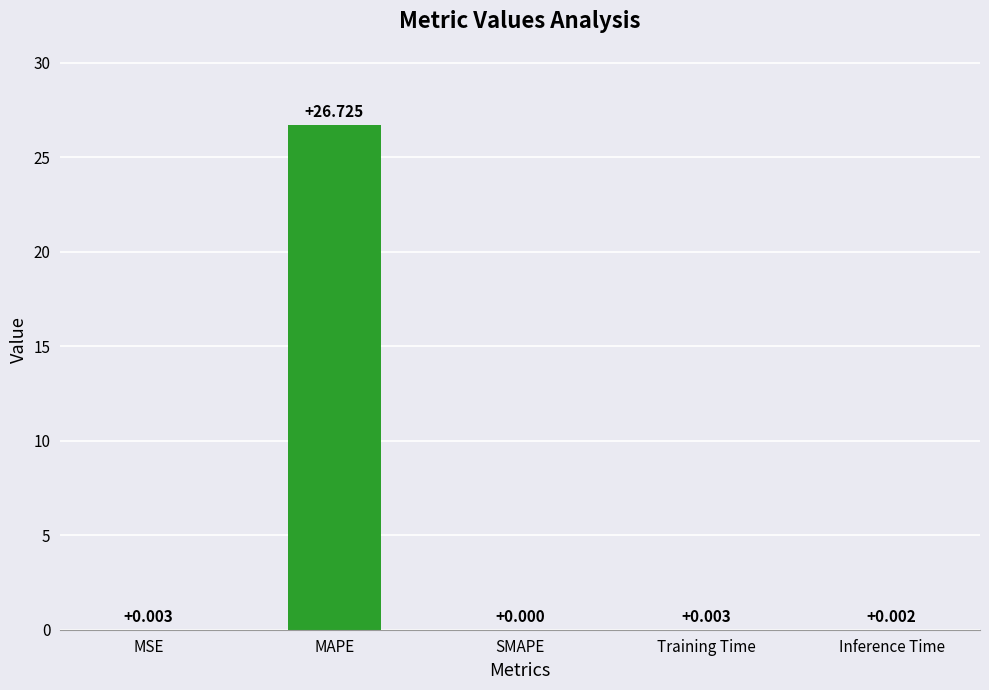

Between Inference Time and Training Time, which is larger?

Training Time